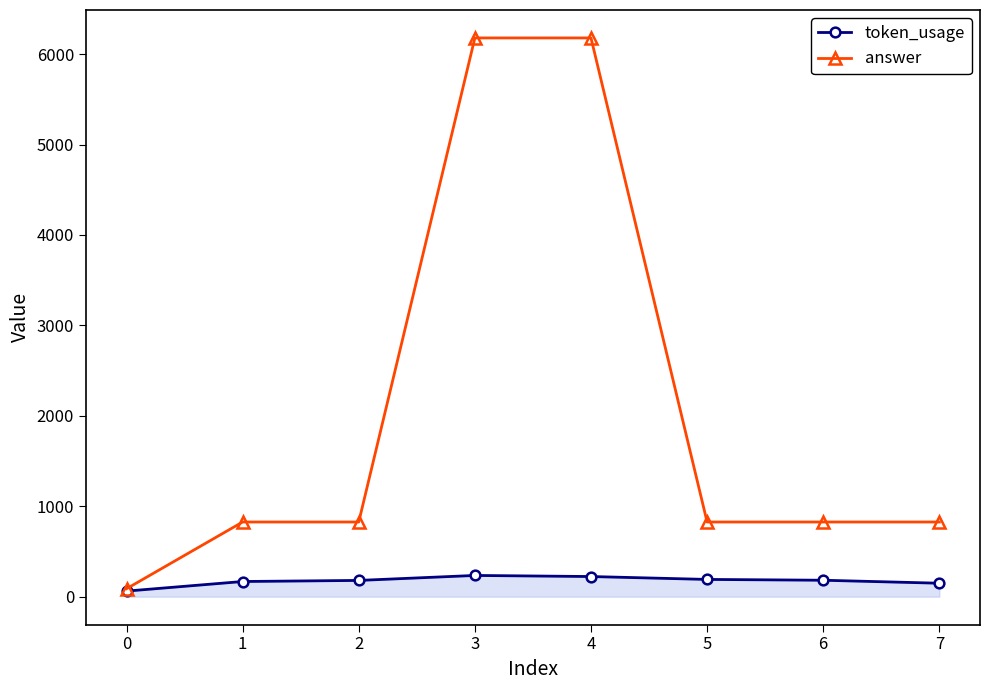

What is the maximum value shown in the chart?

6178.5